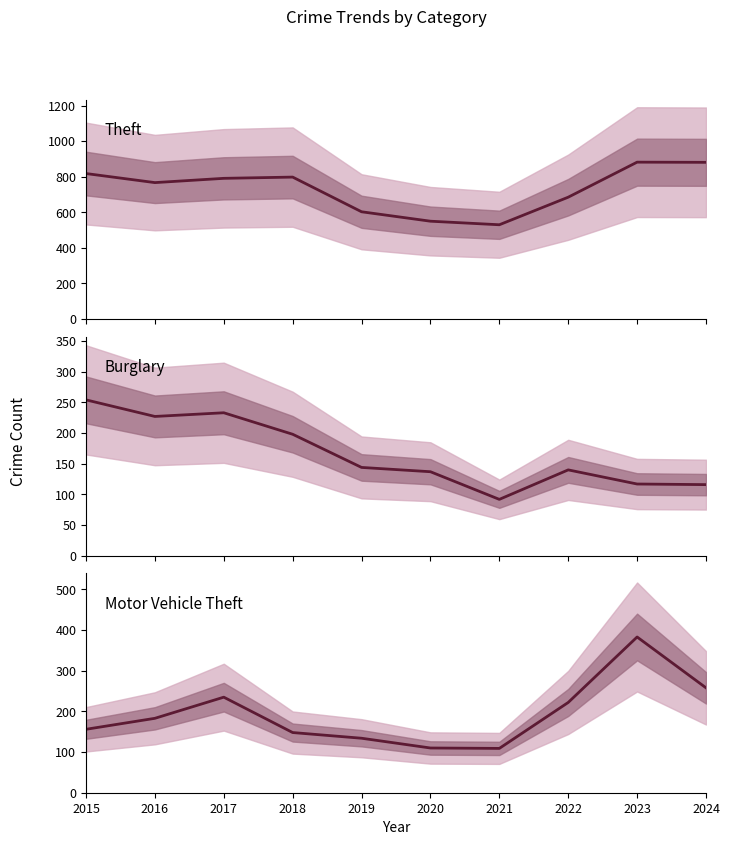

How many values in the Motor Vehicle Theft series are below 183?

5